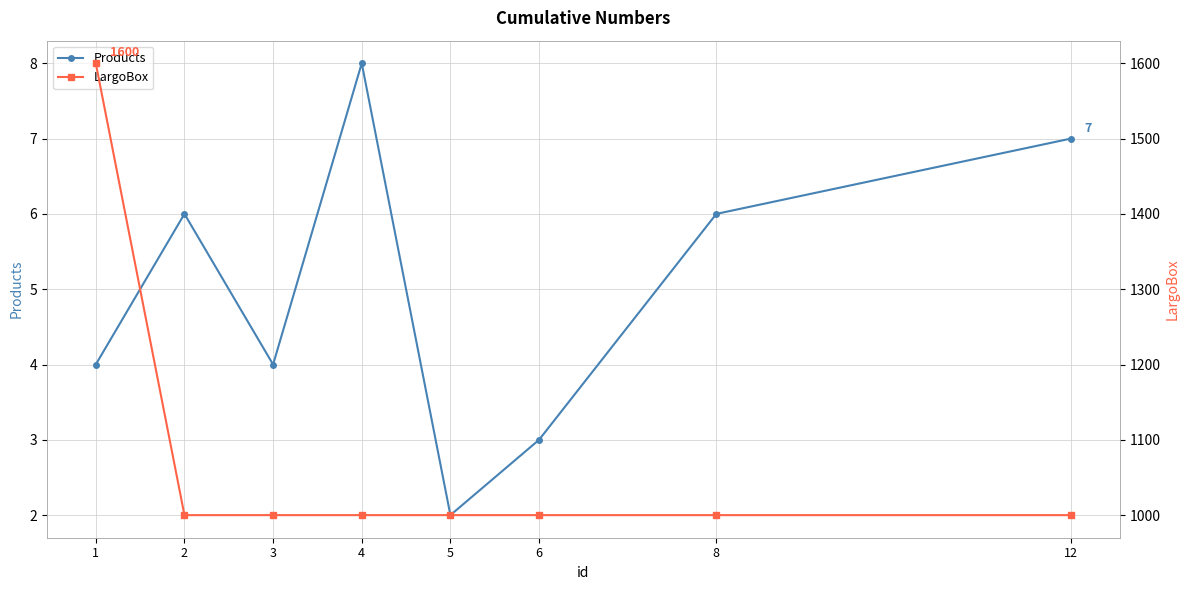

Where is Products nearest to the value 5?

1